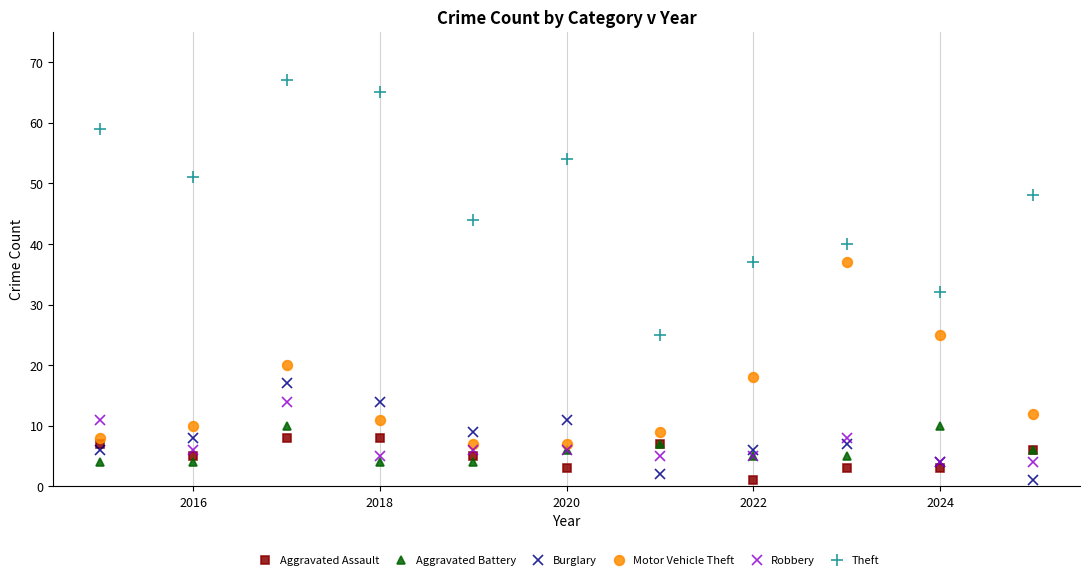

What is the maximum value for Theft?

67